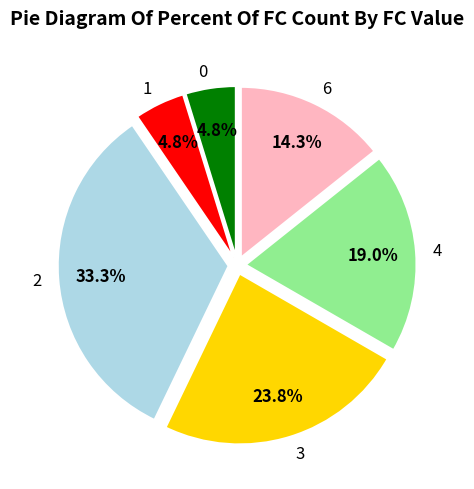

Which has a higher value, 3 or 2?

2